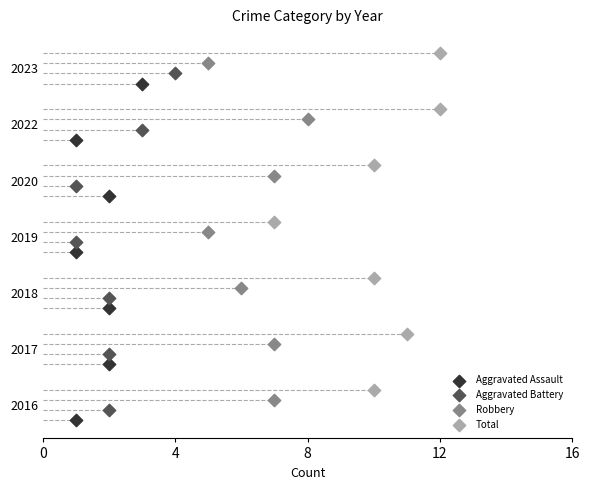

Which series reaches the minimum Y coordinate?

Aggravated Assault